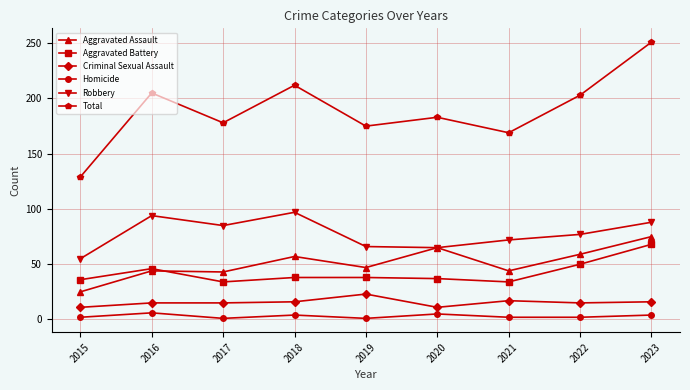

The value of Aggravated Battery at 2015 is 36. True or false?

True